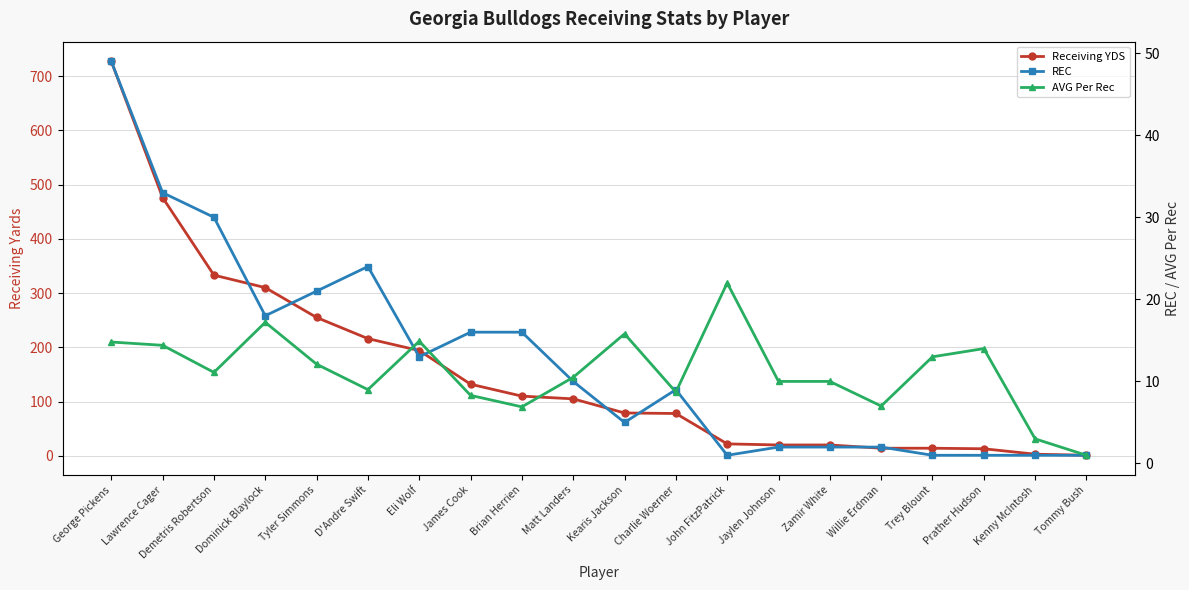

At which category is the sum across all series the highest?

George Pickens